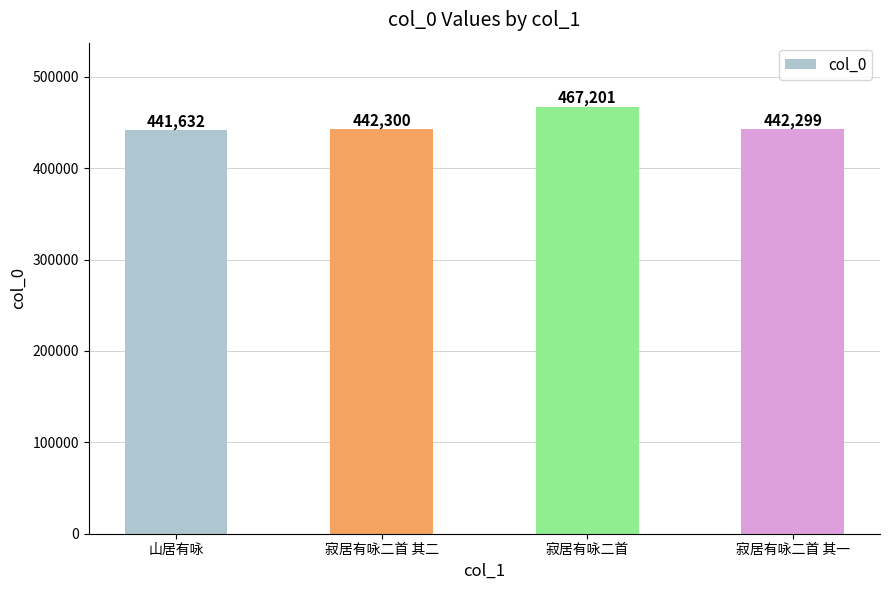

Reading left to right, what are all the values shown in this chart?

441632	442300	467201	442299